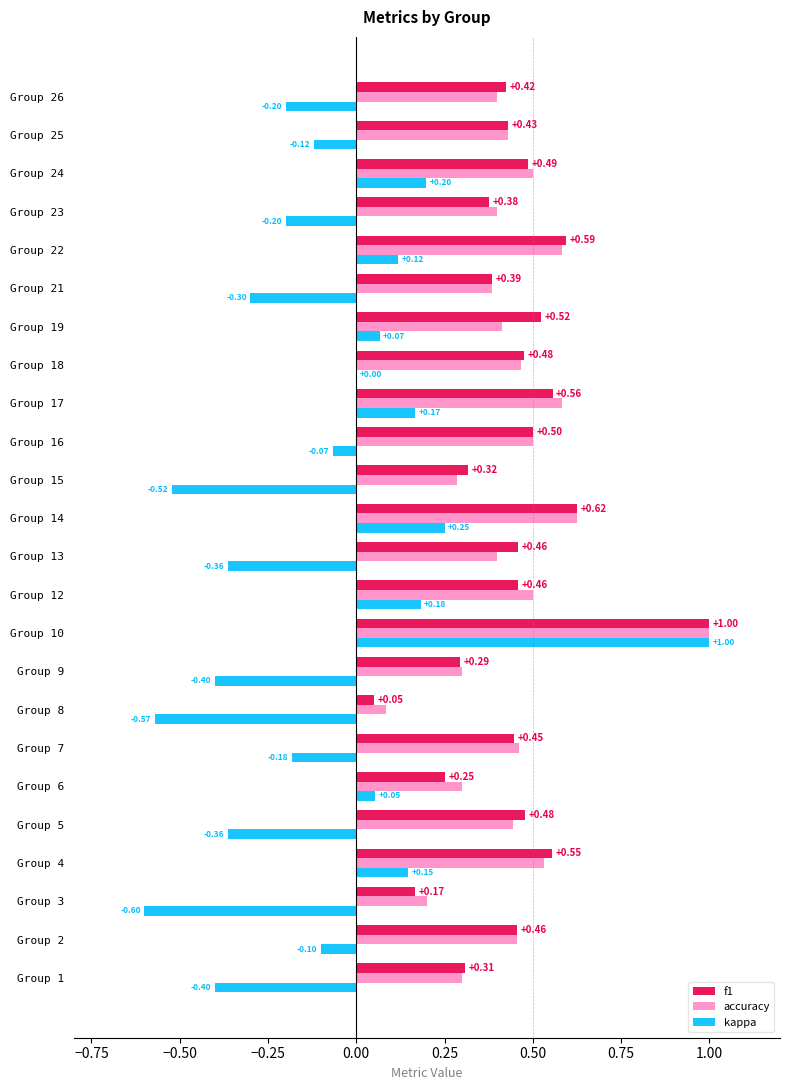

What is the sum of all accuracy values?

10.5